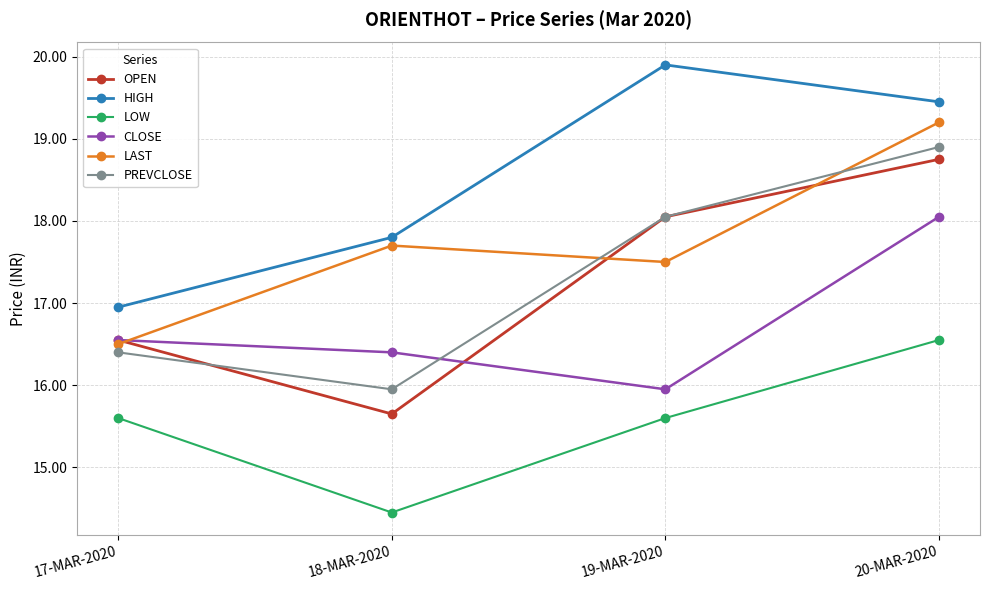

Does the chart have visible grid lines?

Yes